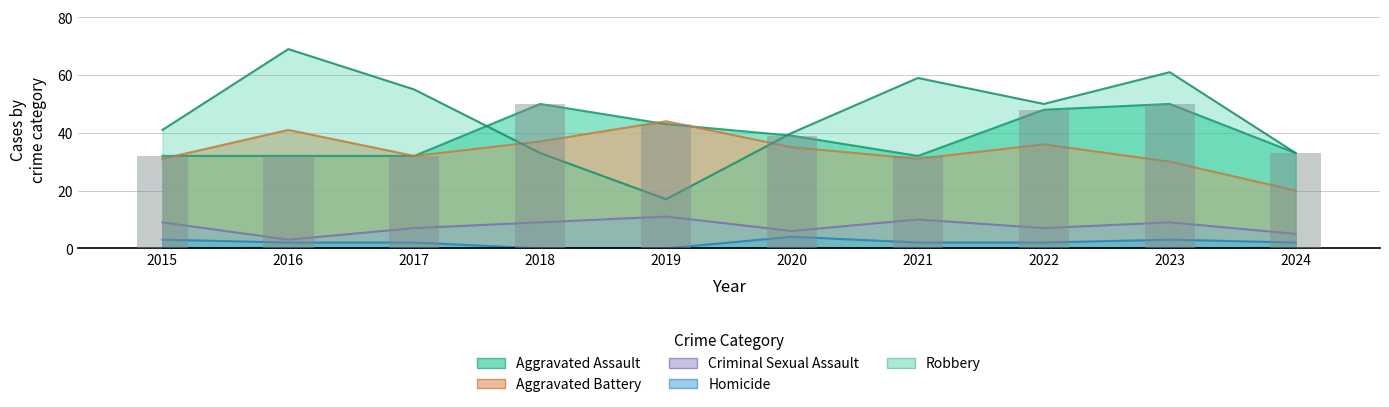

Rank the categories by Criminal Sexual Assault value from lowest to highest.

2016, 2024, 2020, 2017, 2022, 2015, 2018, 2023, 2021, 2019